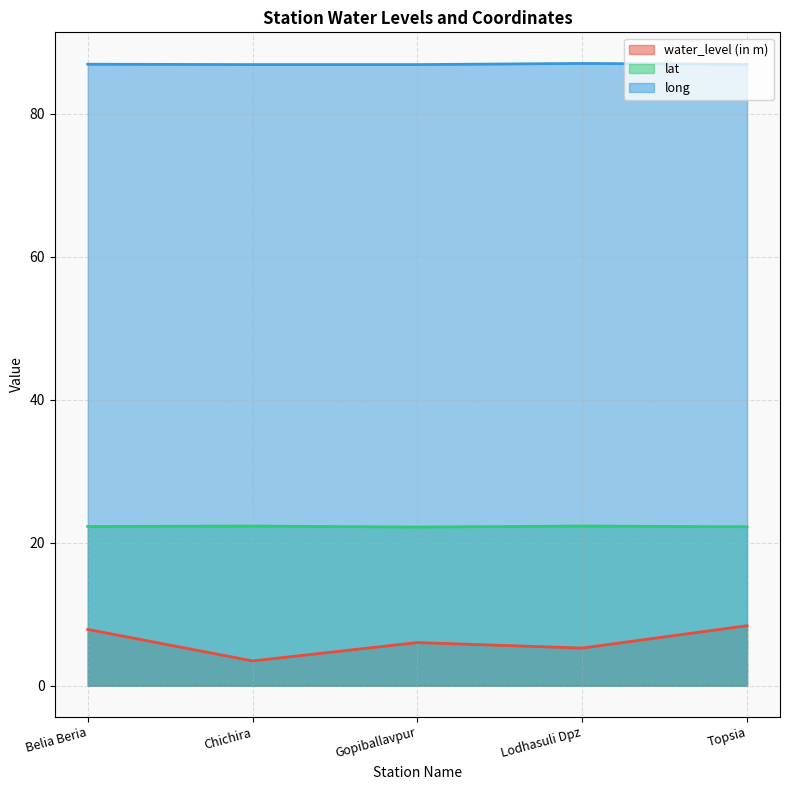

Which label corresponds to the smallest value in the chart?

Chichira